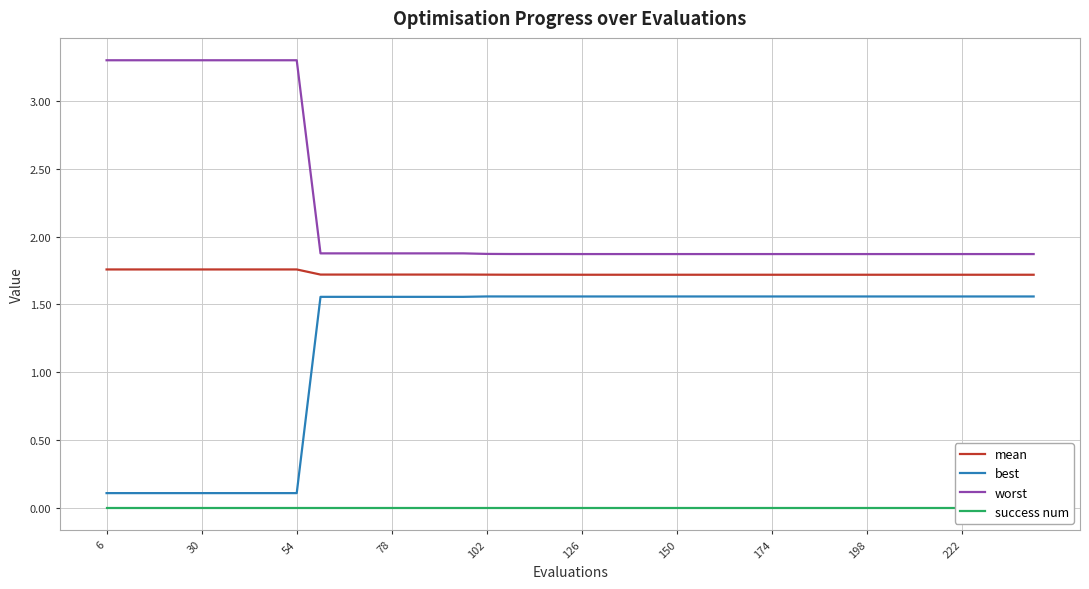

What are all the series names shown in the legend?

mean, best, worst, success num